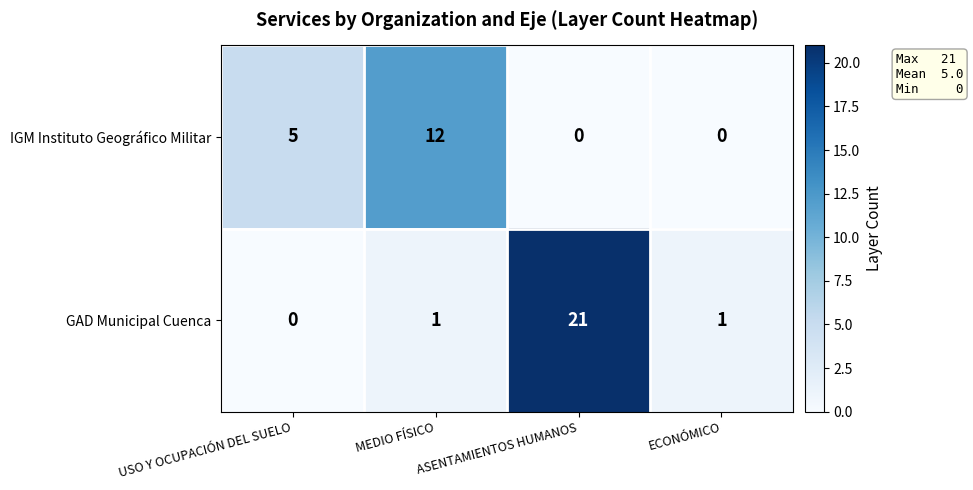

The IGM Instituto Geográfico Militar series shows 8 at USO Y OCUPACIÓN DEL SUELO. True or false?

False